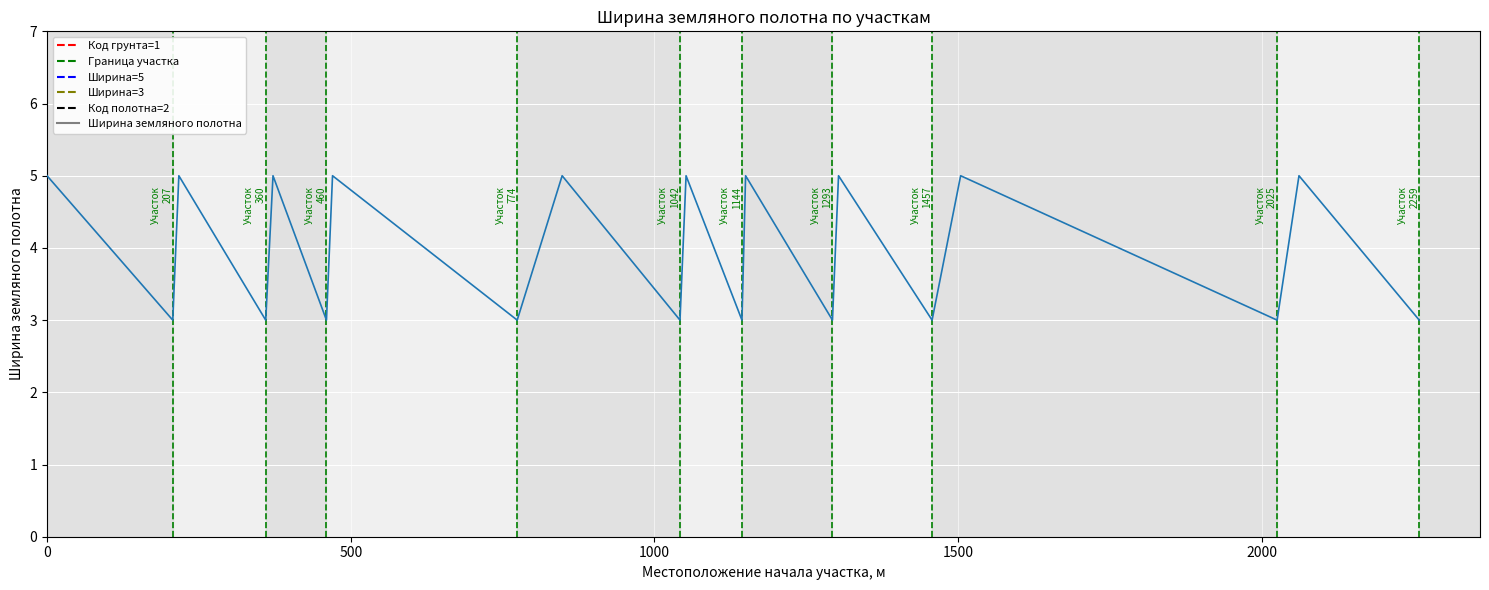

What is the minimum value shown in the chart?

3